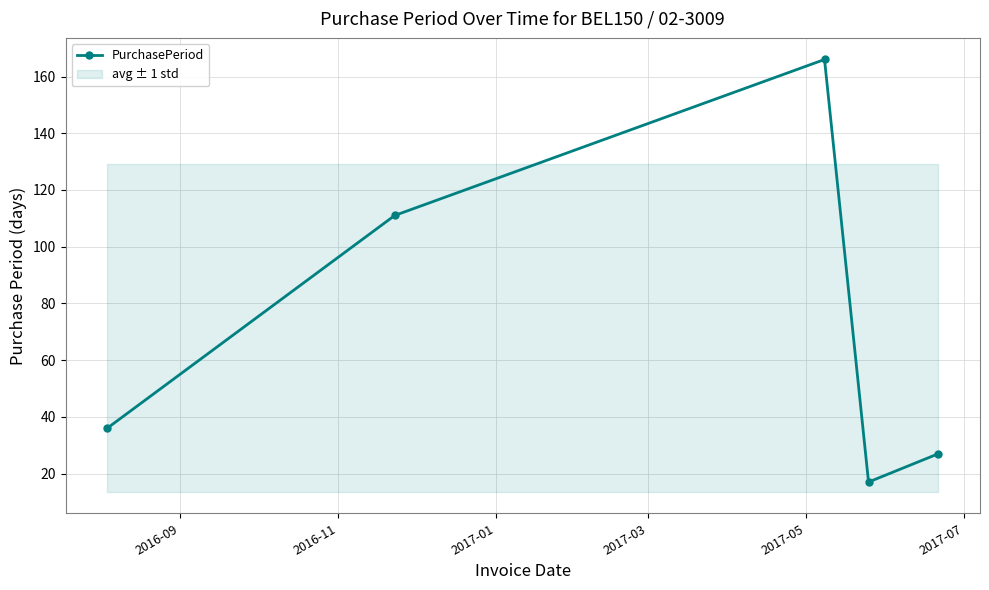

True or false: there are more than 1 points higher than both neighbors.

False